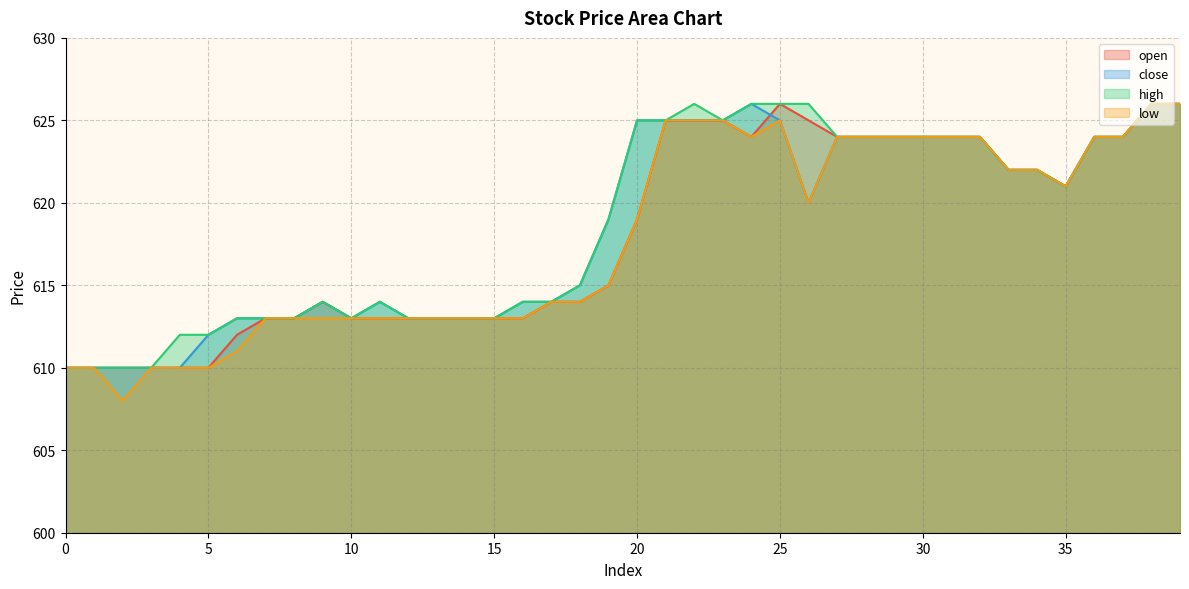

How many interior local valleys does the close series have?

3